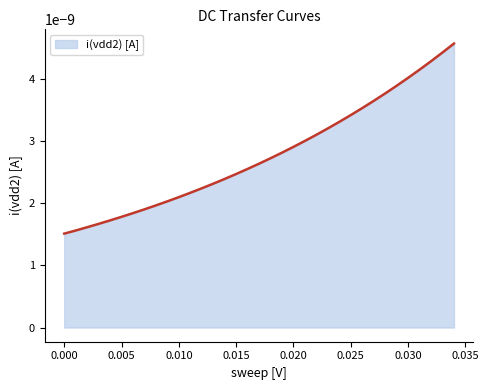

List the labels in order of value, largest first.

0.034, 0.033, 0.032, 0.031, 0.03, 0.029, 0.028, 0.027, 0.026, 0.025, 0.024, 0.023, 0.022, 0.021, 0.02, 0.019, 0.018, 0.017, 0.016, 0.015, 0.014, 0.013, 0.012, 0.011, 0.01, 0.009, 0.008, 0.007, 0.006, 0.005, 0.004, 0.003, 0.002, 0.001, 0.0